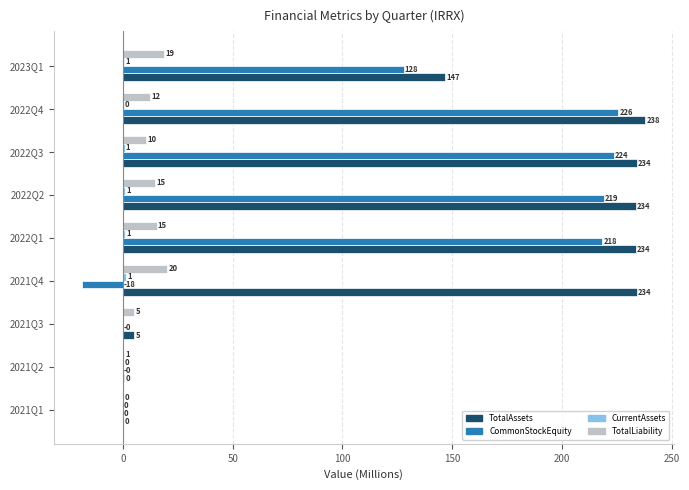

Where is TotalAssets nearest to the value 119?

2023Q1